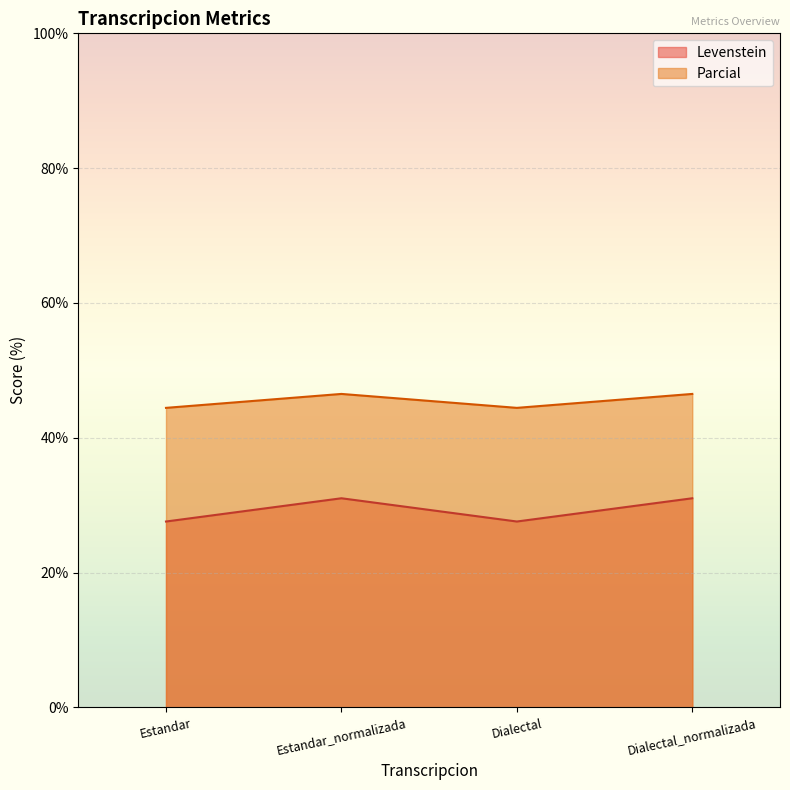

At which category is the sum across all series the highest?

Estandar_normalizada